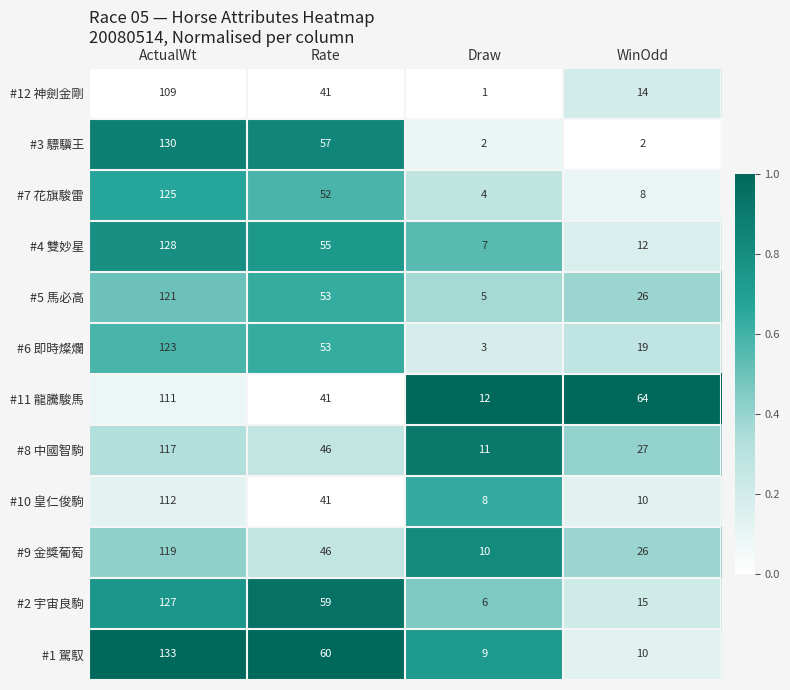

List the series in order of their peak value, highest first.

#1 駕馭, #3 驃驥王, #4 雙妙星, #2 宇宙良駒, #7 花旗駿雷, #6 即時燦爛, #5 馬必高, #9 金獎葡萄, #8 中國智駒, #10 皇仁俊駒, #11 龍騰駿馬, #12 神劍金剛